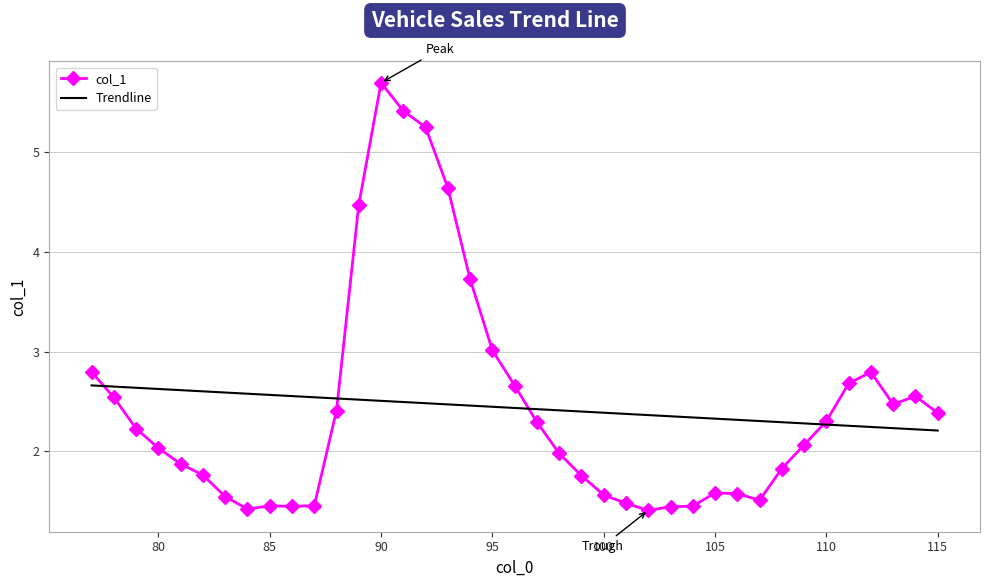

What is the difference between the maximum and minimum values in the col_1 series?

4.3